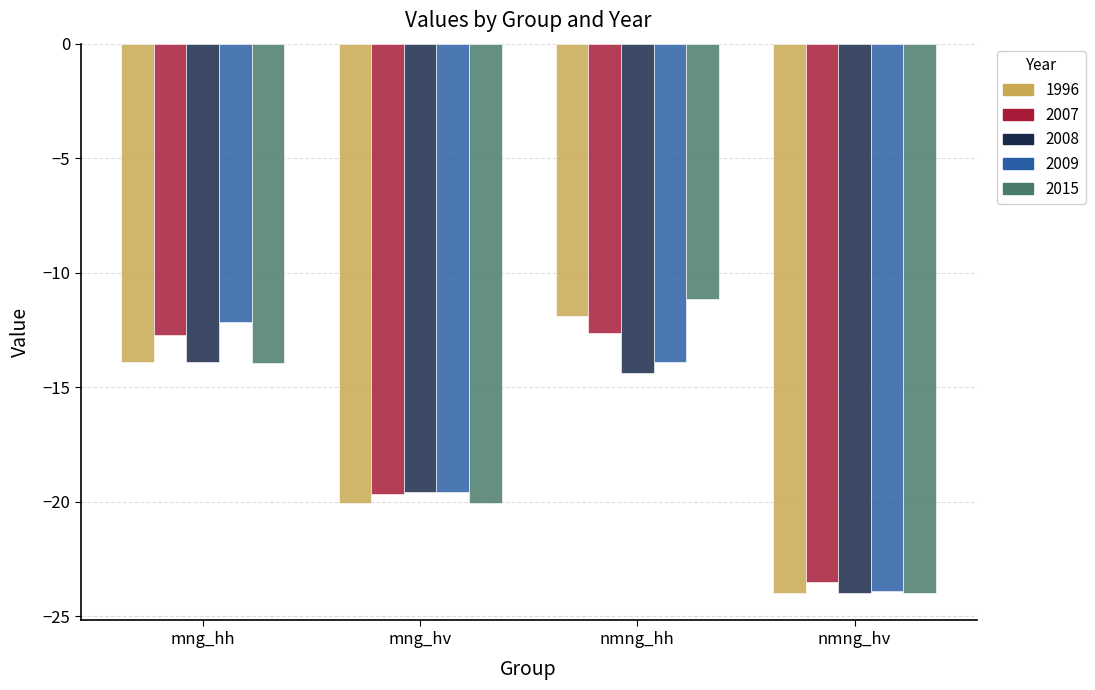

List the series in order of their peak value, lowest first.

2008, 2007, 2009, 1996, 2015